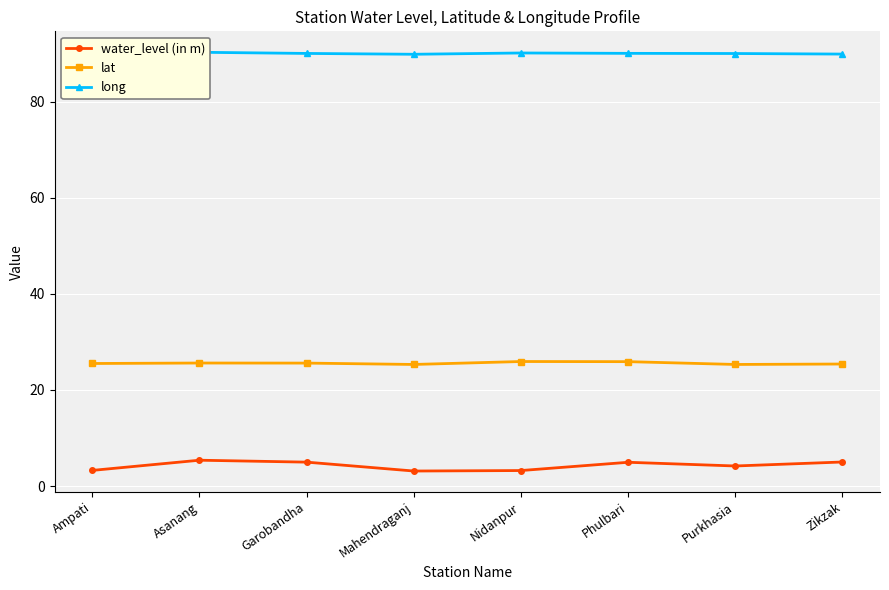

Rank the series at Garobandha from lowest to highest value.

water_level (in m), lat, long